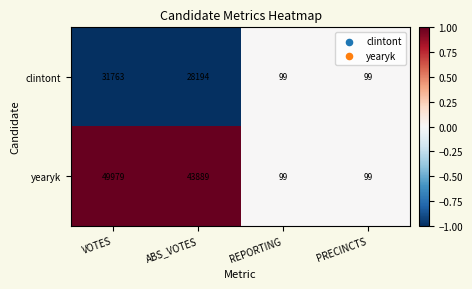

At which category is the sum across all series the highest?

VOTES